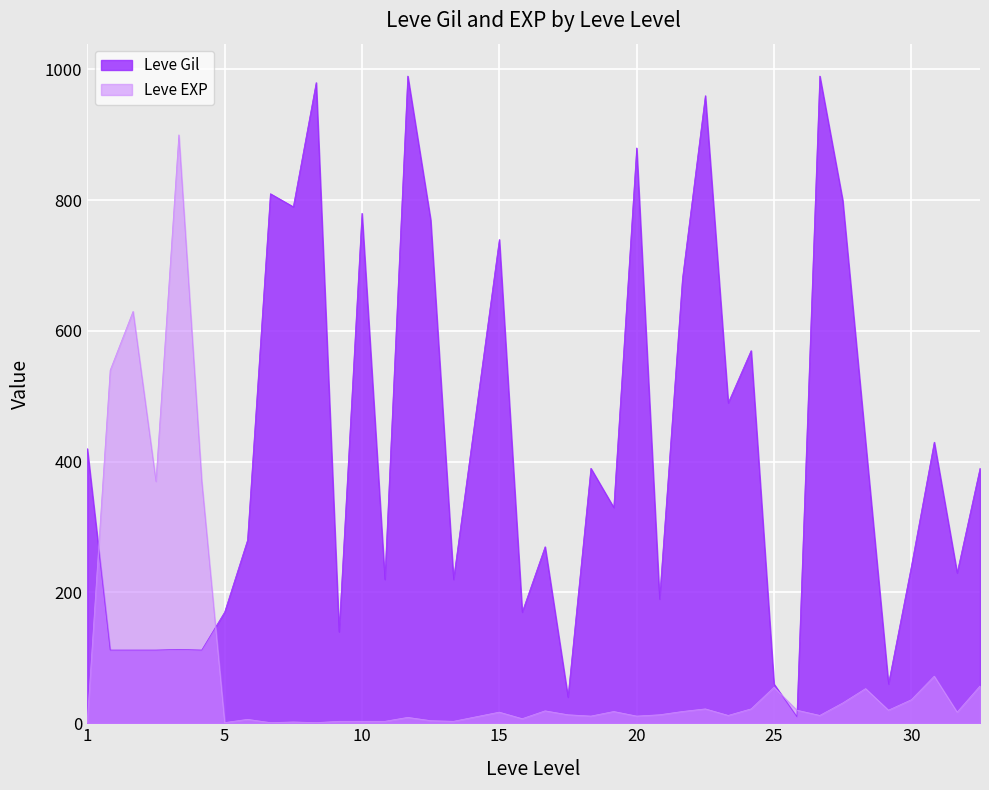

Which series has the largest range (max minus min)?

Leve Gil